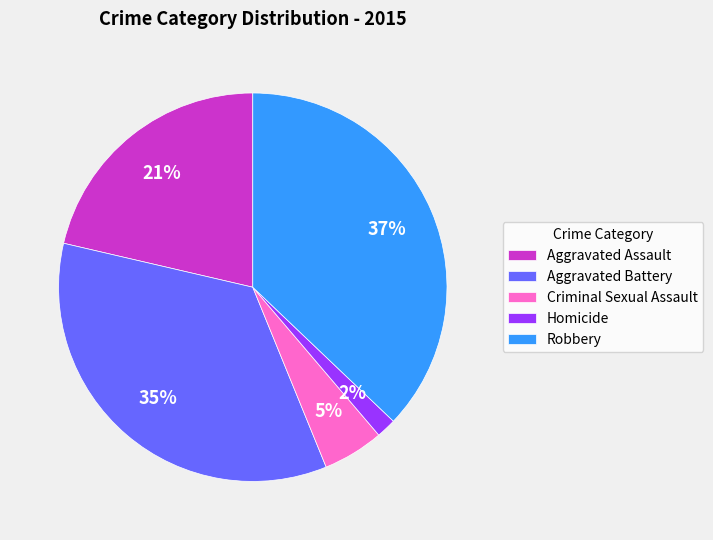

Is the sum of Robbery and Criminal Sexual Assault greater than half?

No